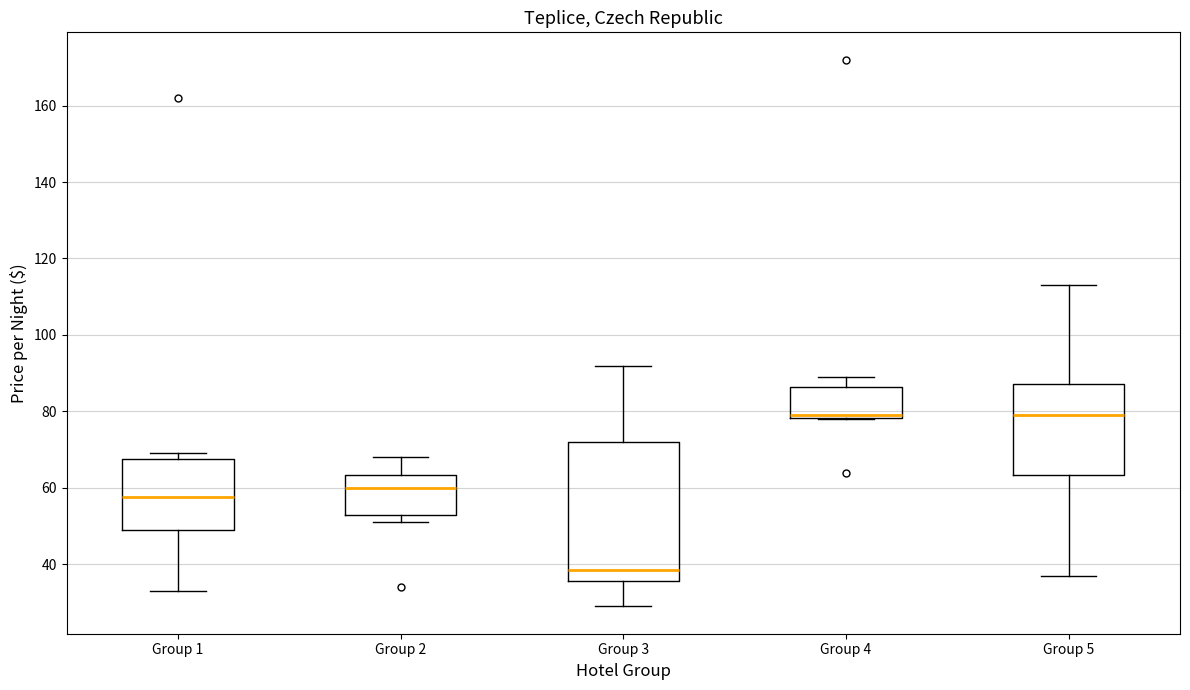

Reading left to right, transcribe this box plot: for each box, give where its median line is, the range the box spans, and where its two whiskers end, as read against the y-axis. The values are not printed on the chart, so give them approximately, as read against the axis.

Group 1: median 58, box 50 to 68, whiskers 34 to 70
Group 2: median 60, box 54 to 64, whiskers 52 to 68
Group 3: median 38, box 36 to 72, whiskers 30 to 92
Group 4: median 80, box 78 to 86, whiskers 78 to 90
Group 5: median 80, box 64 to 88, whiskers 38 to 114